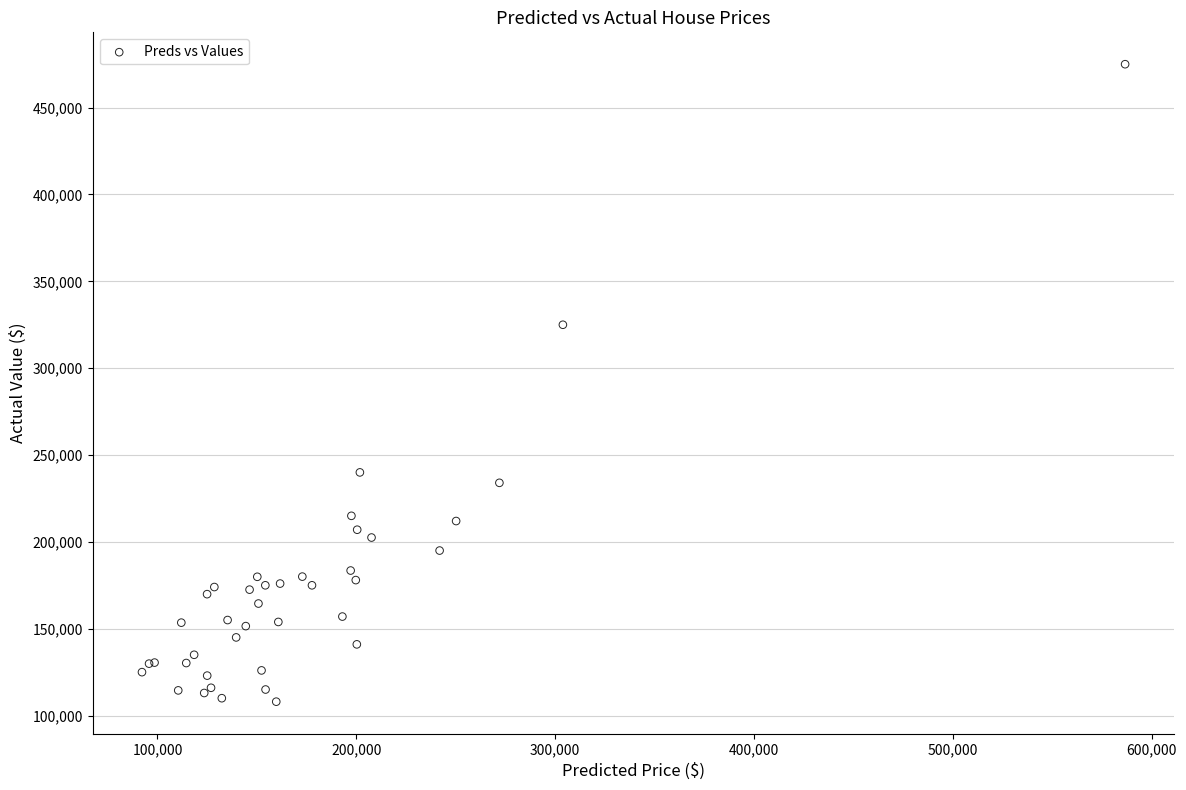

What Y value in the scatter plot is closest to 291500?

325000